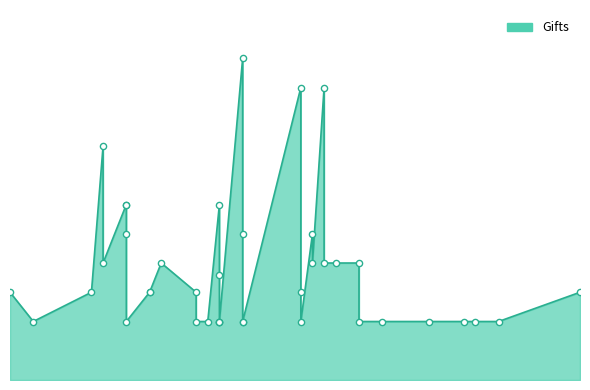

Which has a higher value, 27 or 47?

47